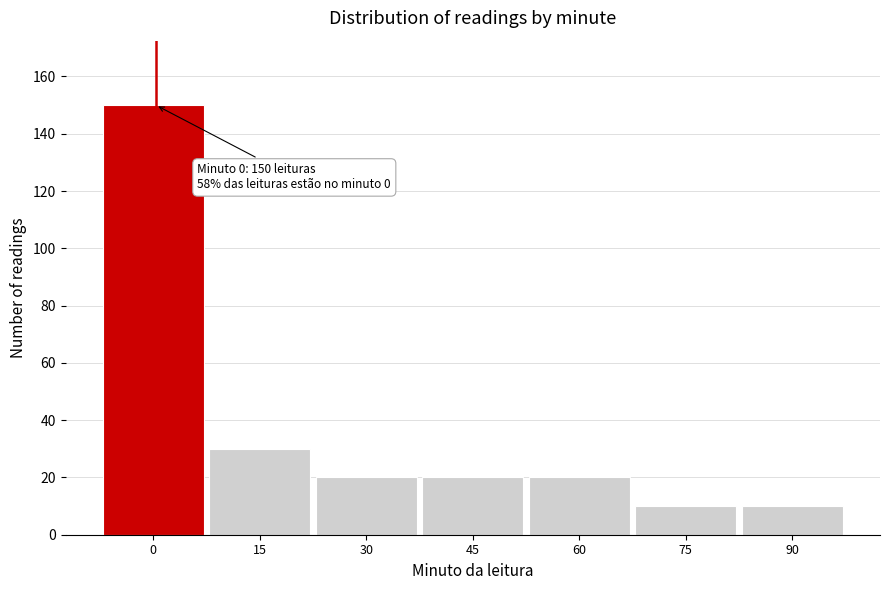

Reading left to right, list all the values displayed in this chart.

150	30	20	20	20	10	10